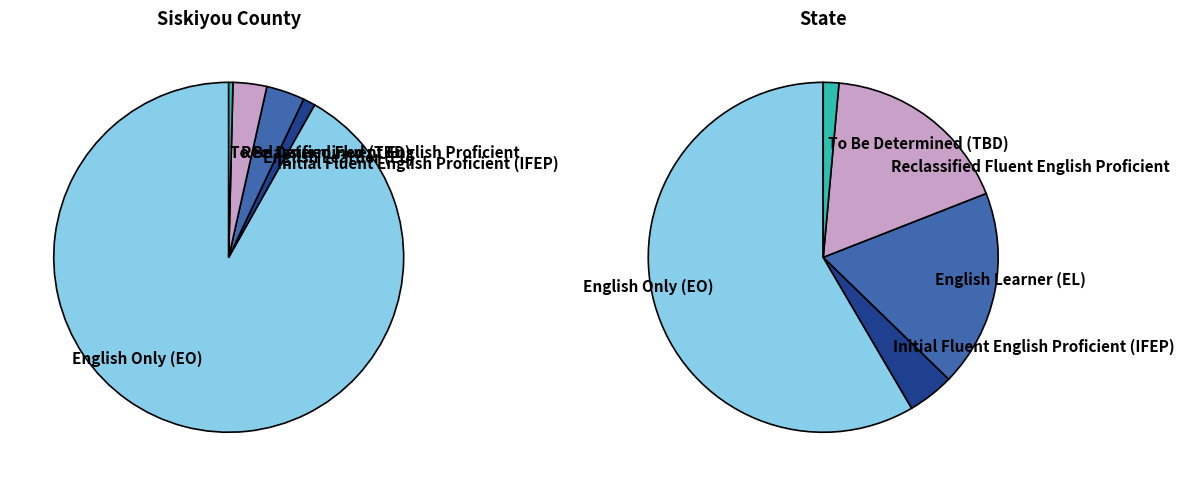

Do To Be Determined (TBD) and Reclassified Fluent English Proficient together represent more than half of the pie?

No